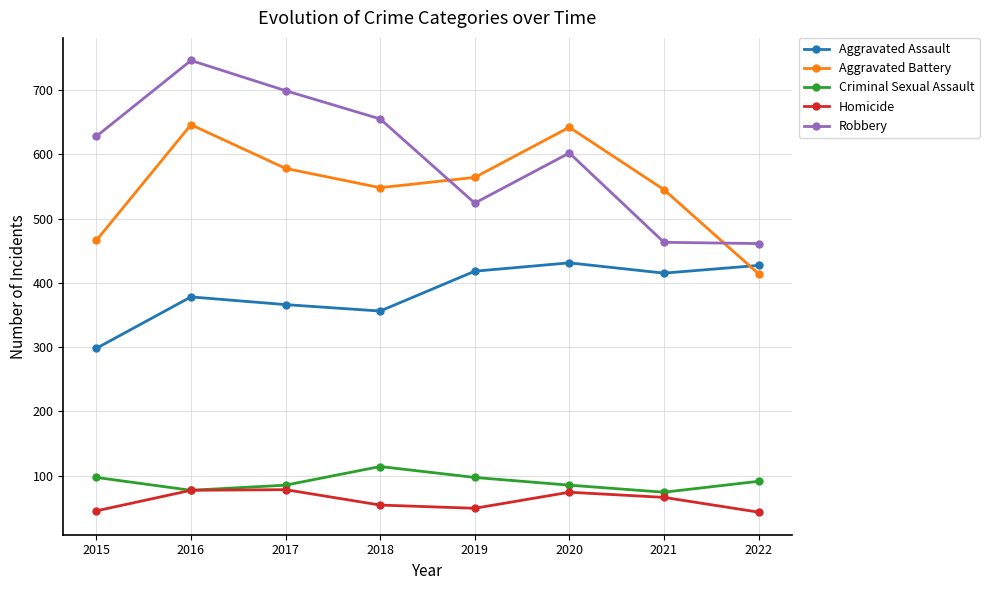

Does the chart display data point markers on the line(s)?

Yes